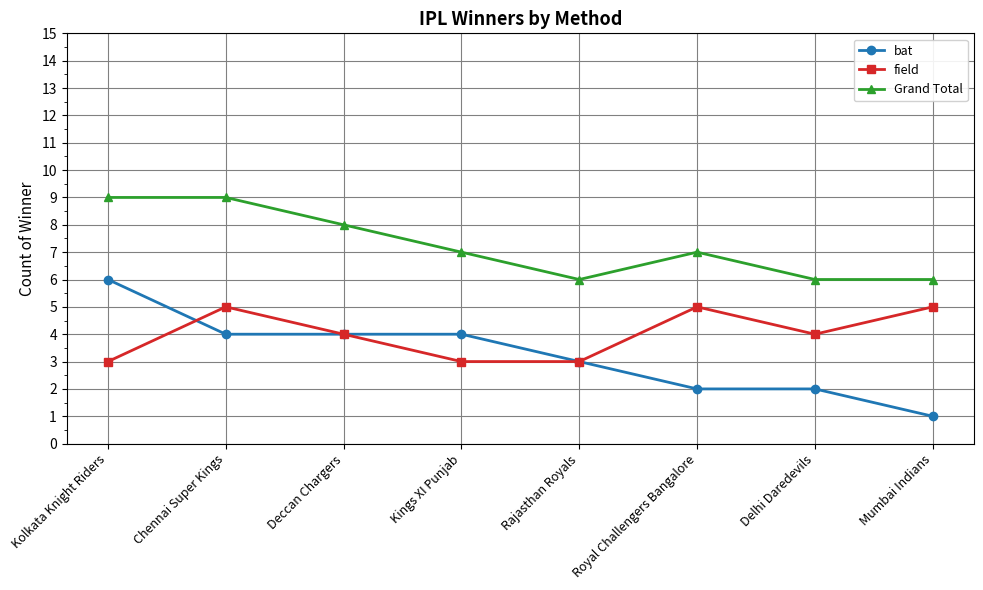

True or false: bat and Grand Total intersect in this chart.

False